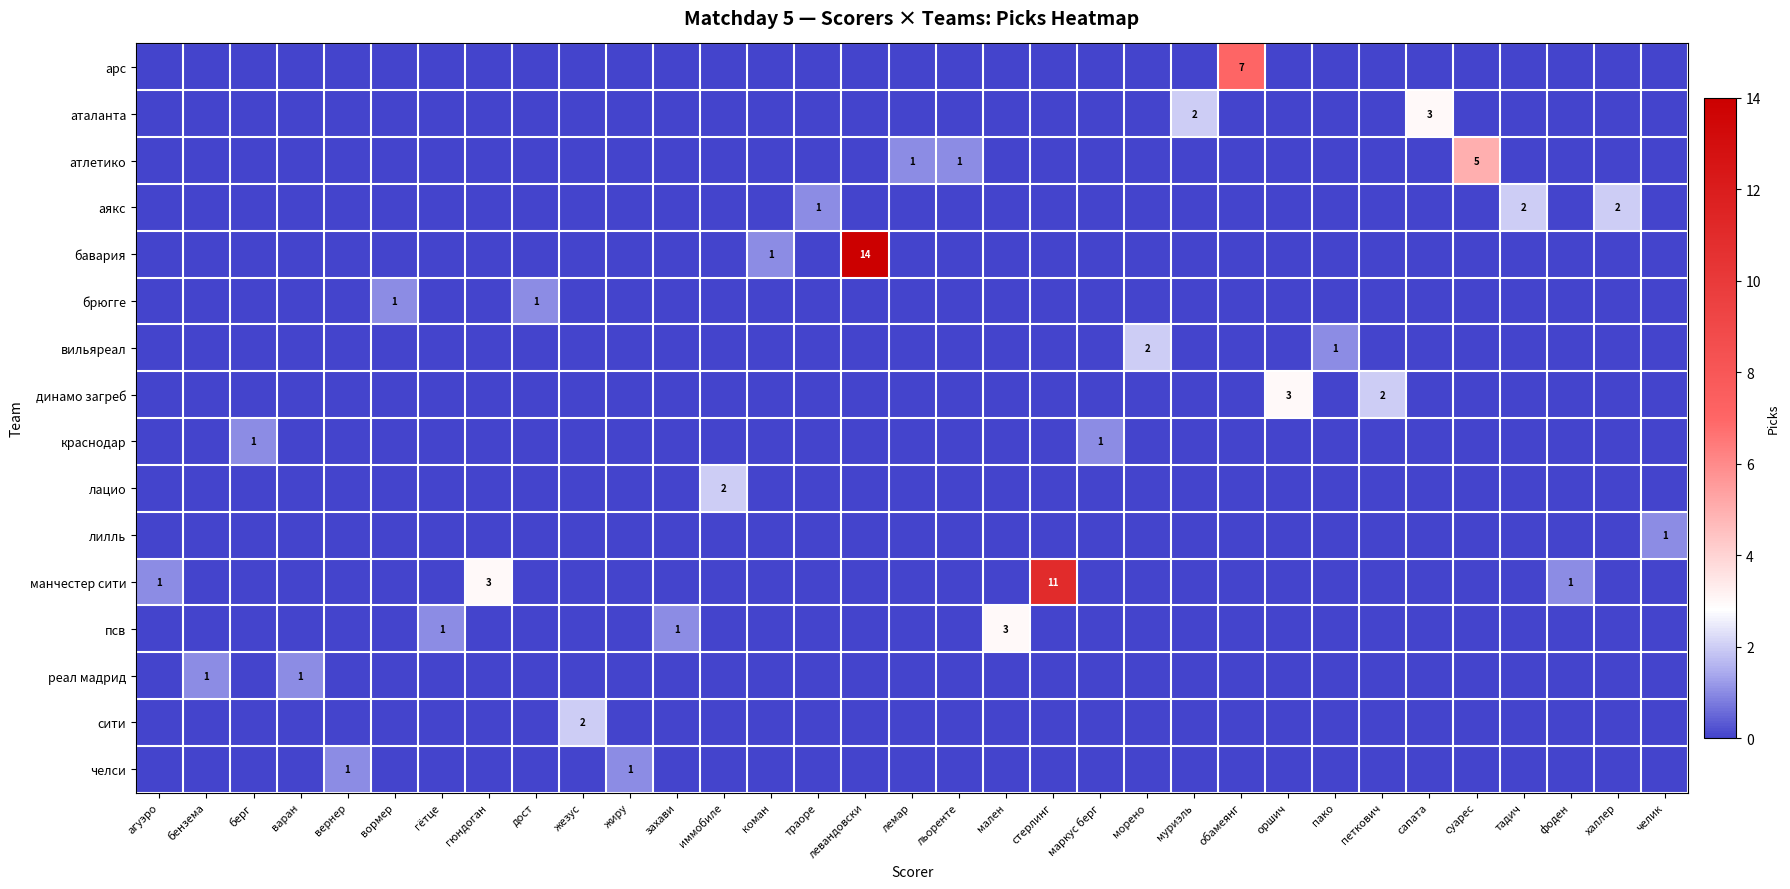

Is the value of манчестер сити at стерлинг greater than the value of краснодар at стерлинг?

Yes